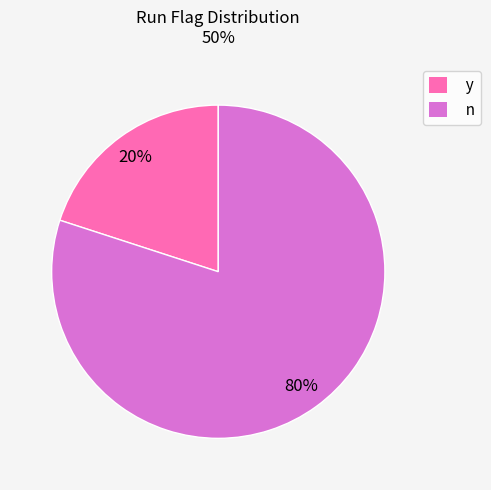

How many slices are in this pie chart?

2